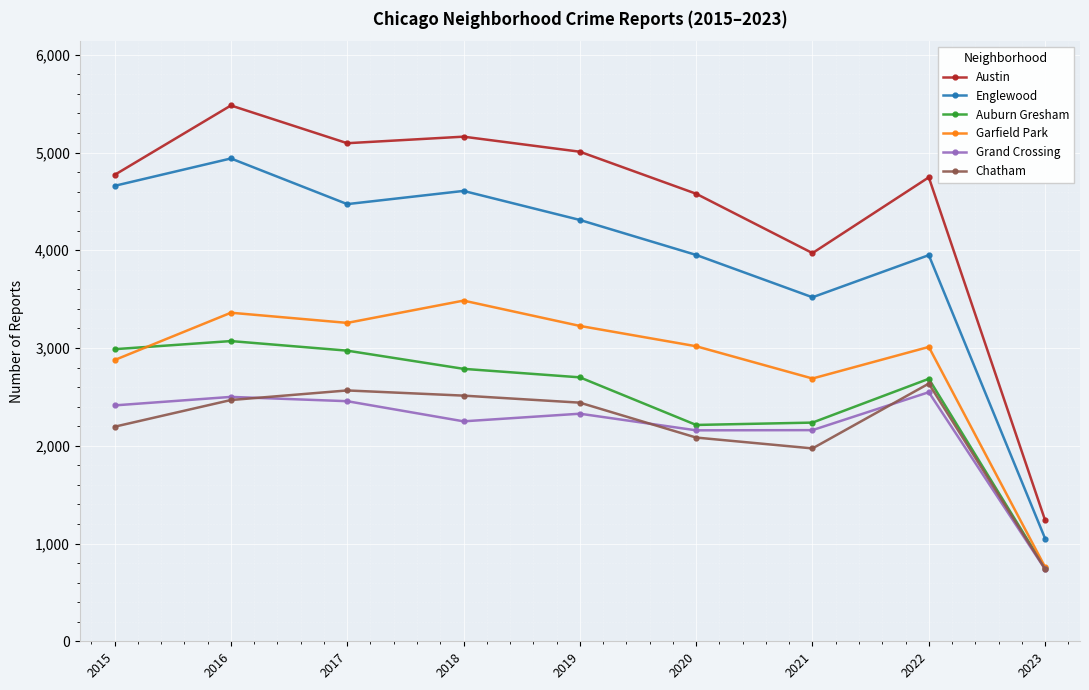

Rank the series at 2018 from lowest to highest value.

Grand Crossing, Chatham, Auburn Gresham, Garfield Park, Englewood, Austin